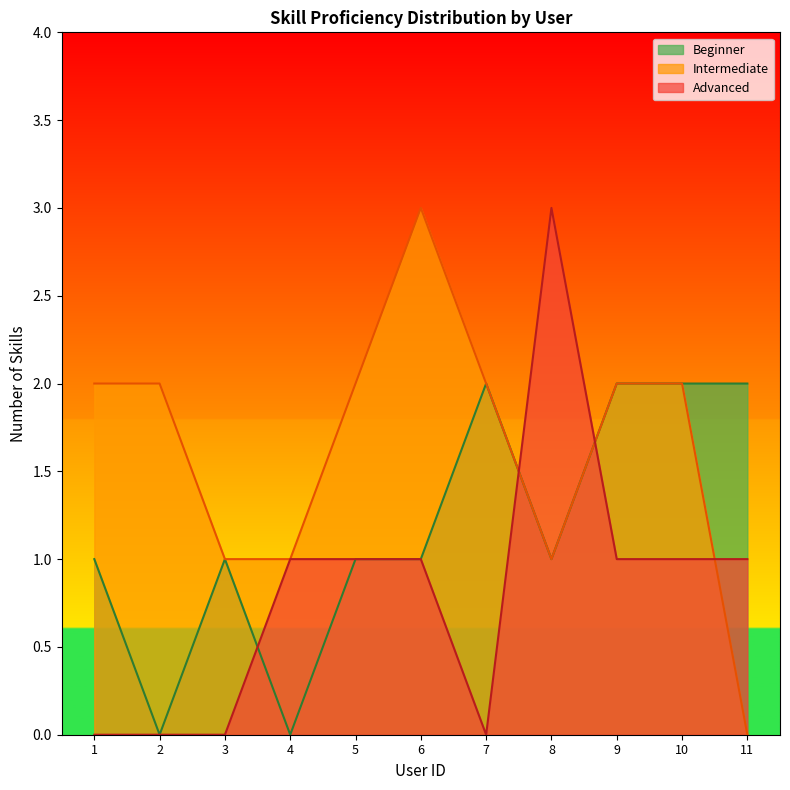

The value of Intermediate at 1 is 2. True or false?

True